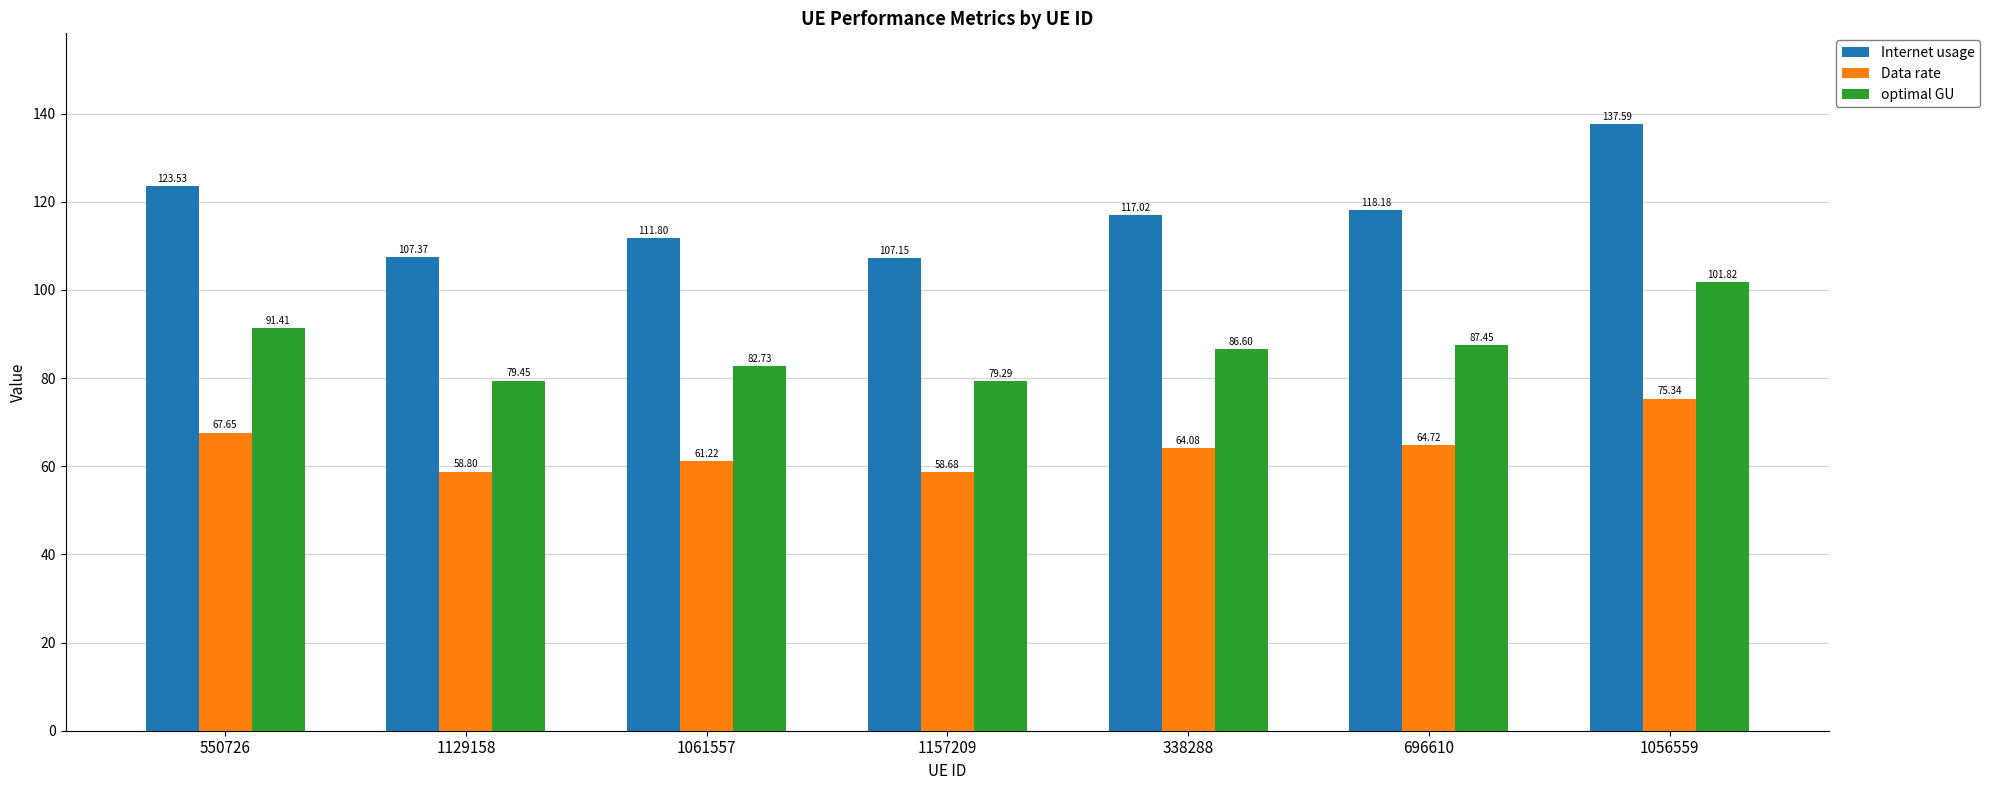

What is the difference between the highest and lowest values at 338288?

52.9